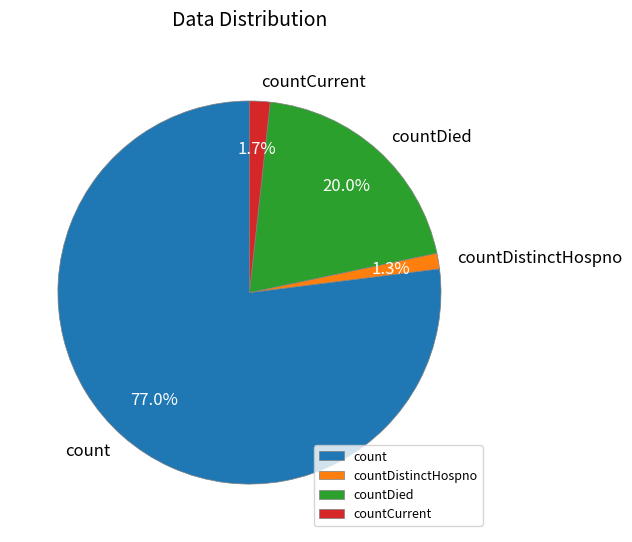

Is count the majority of the pie?

Yes